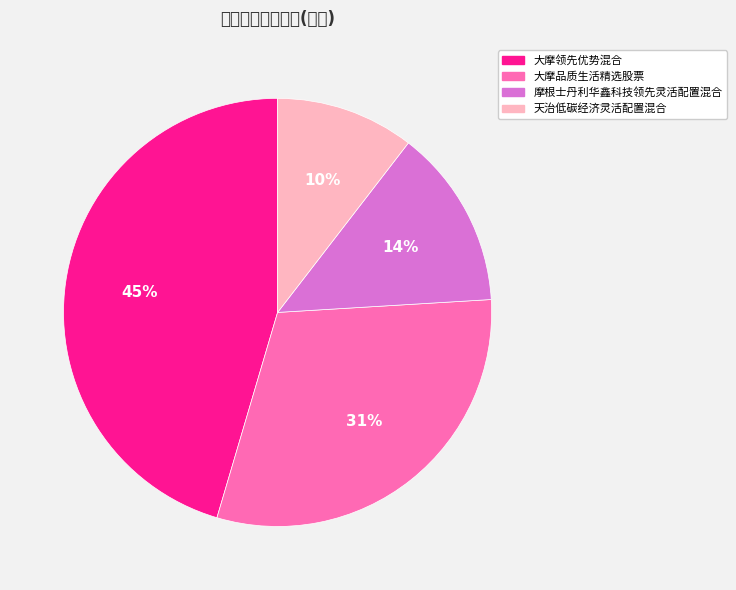

Combined, do 大摩领先优势混合 and 大摩品质生活精选股票 account for over 50%?

Yes